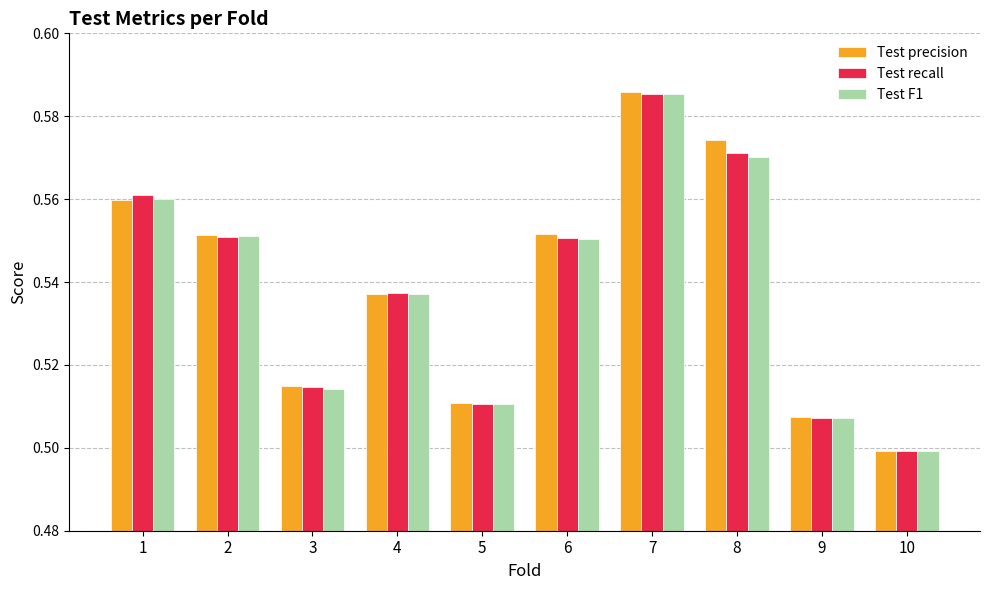

Which series changed the most between 5 and 10?

Test precision